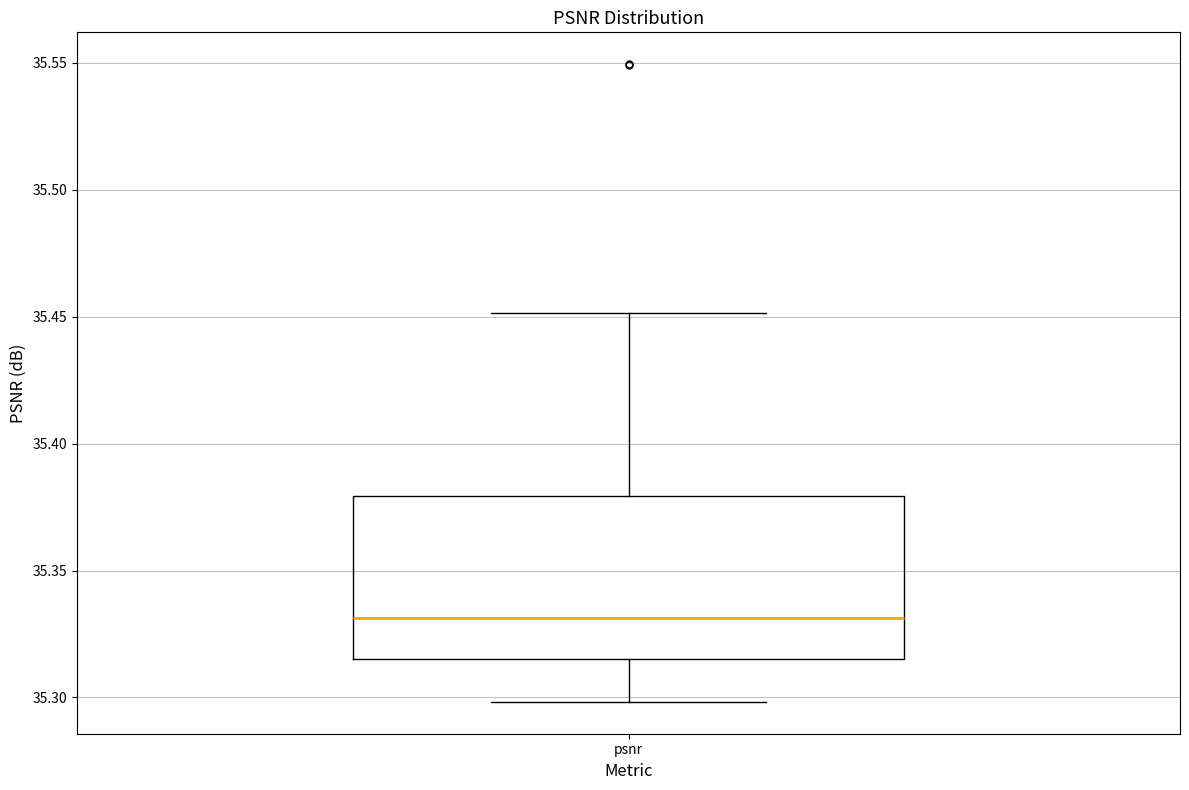

Read this box plot against the y-axis: the position of the median line, the range covered by the box, and the ends of both whiskers. The values are not printed on the chart, so give them approximately, as read against the axis.

median 35.330, box 35.315 to 35.380, whiskers 35.300 to 35.450